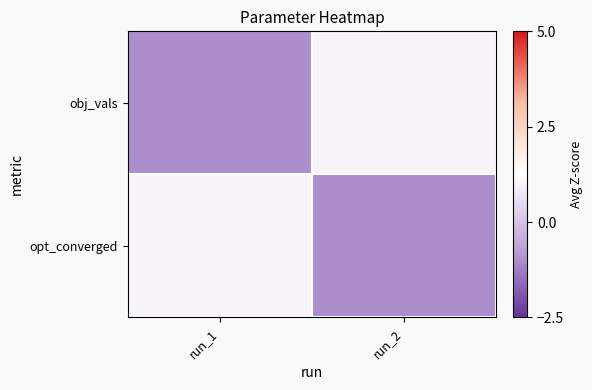

Rank the series by their maximum value, from lowest to highest.

obj_vals, opt_converged